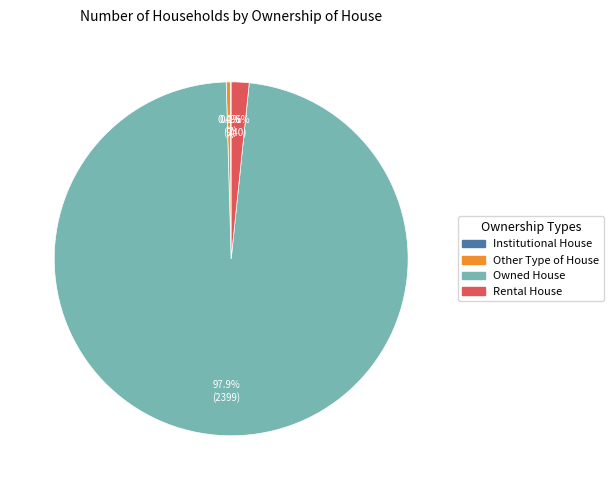

Is the sum of Other Type of House and Rental House greater than half?

No